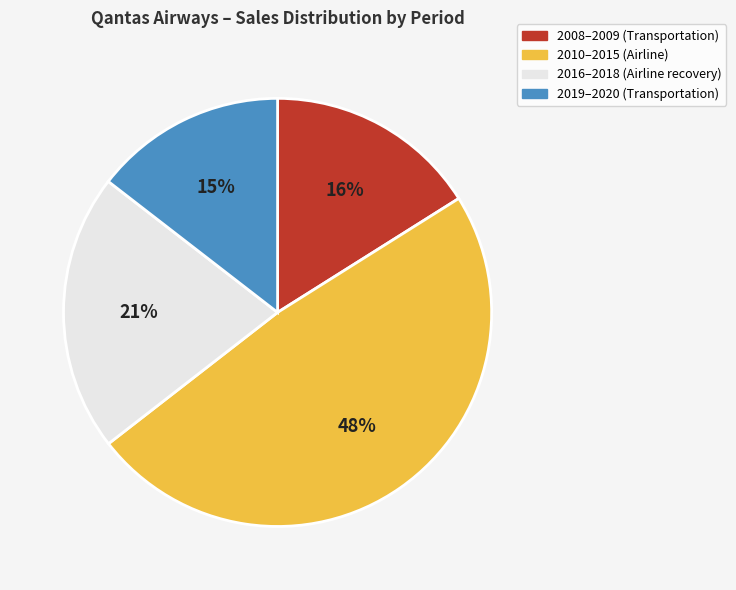

Is there a majority slice in this chart?

No